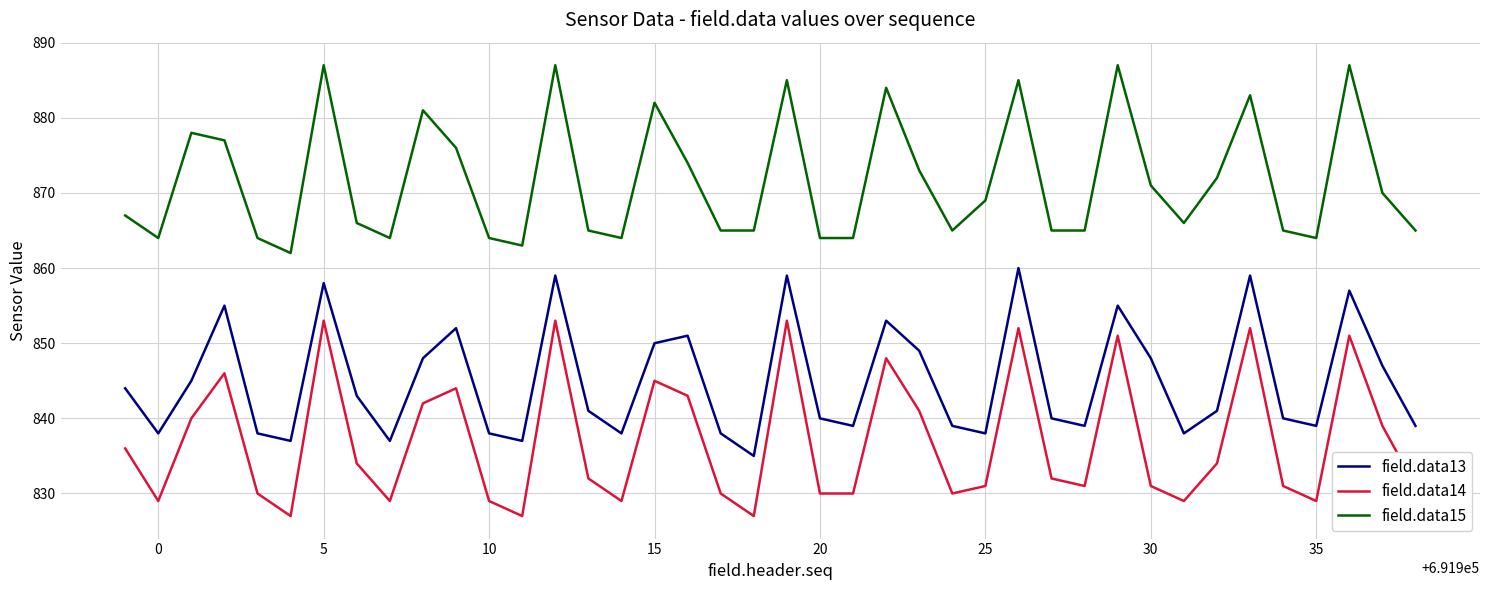

Which series has the largest total across all categories?

field.data15